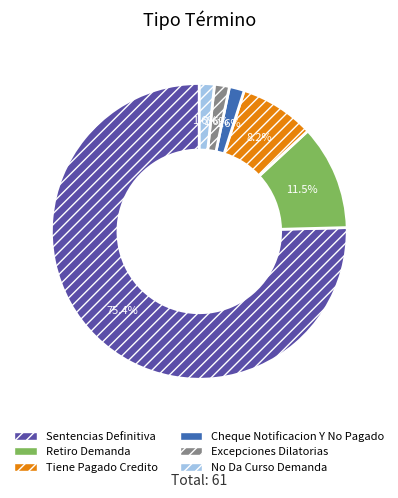

What is the largest slice in the pie chart?

Sentencias Definitiva